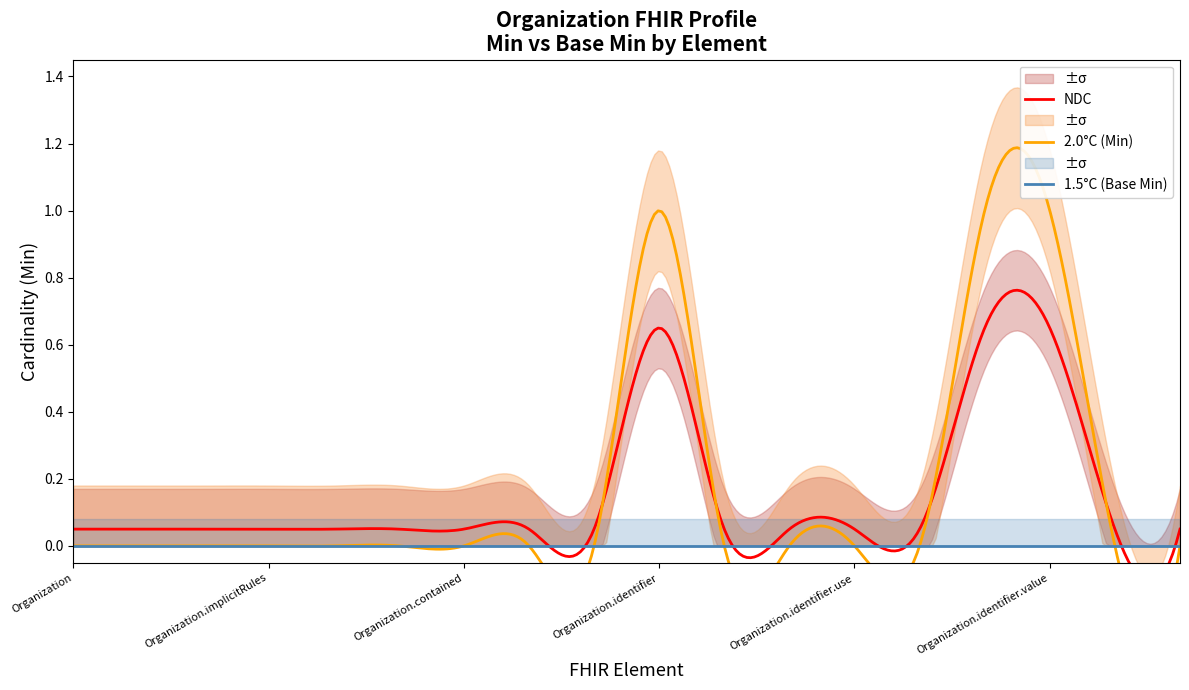

What is the difference between the maximum and minimum values in the Min series?

1